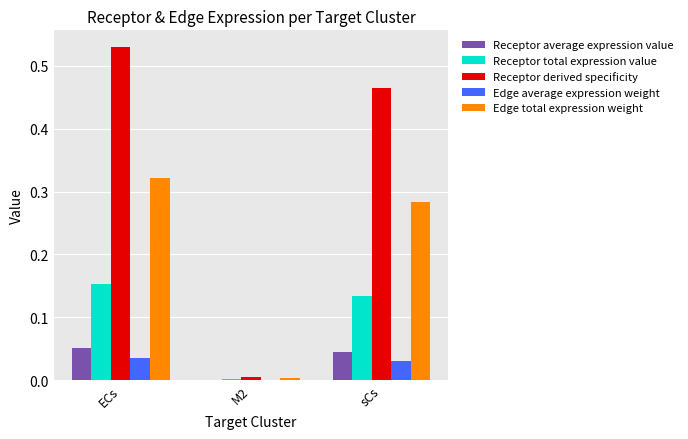

Which series has the largest total across all categories?

Receptor derived specificity